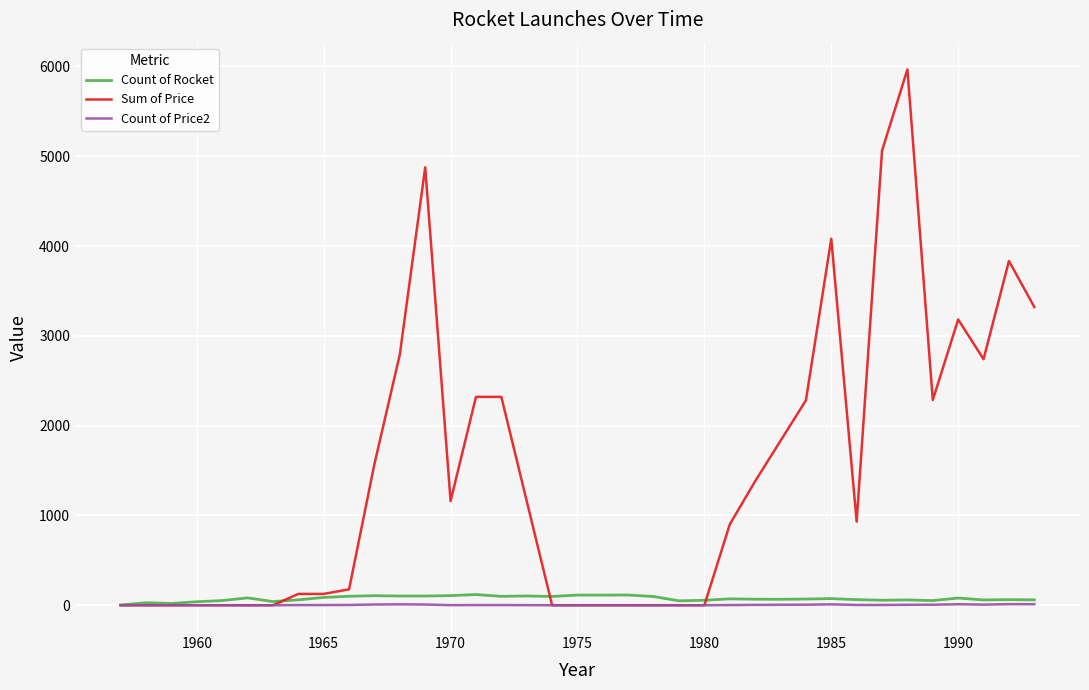

Which series has the largest total across all categories?

Sum of Price